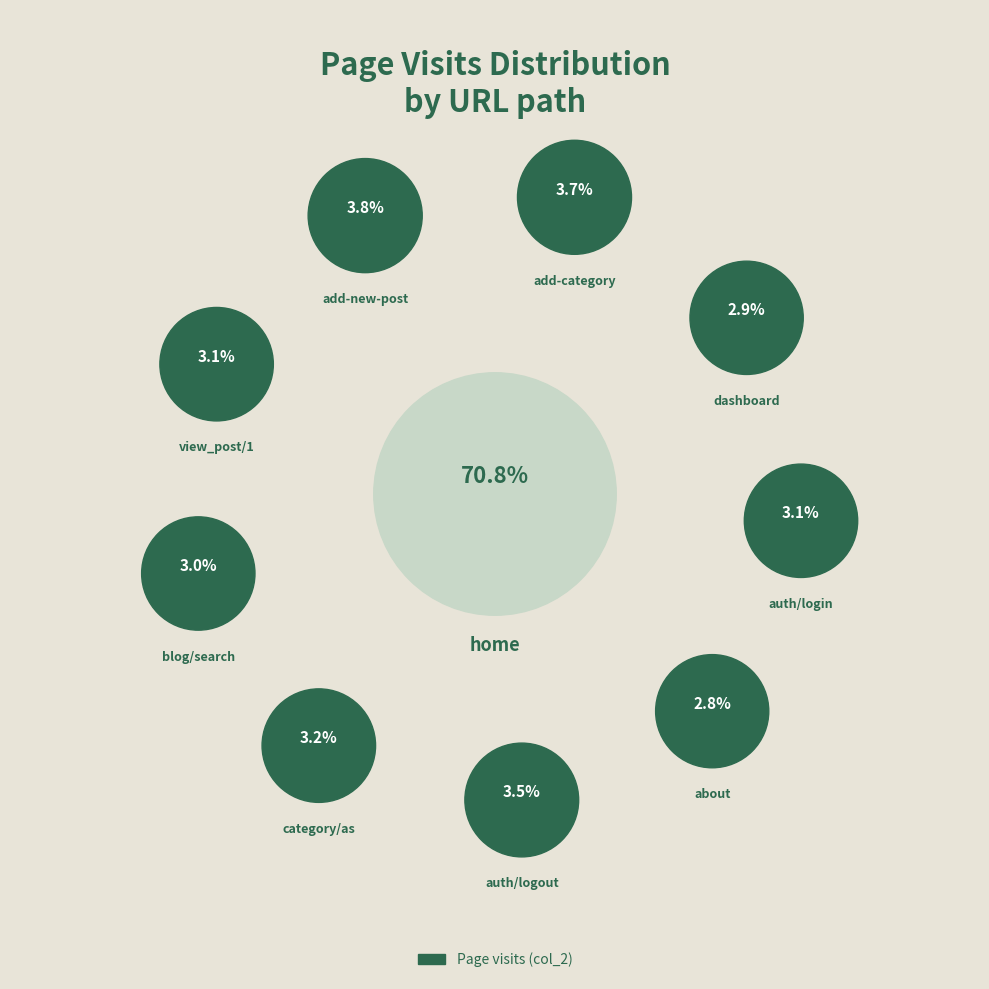

To the nearest percent, what is the average slice percentage?

10%